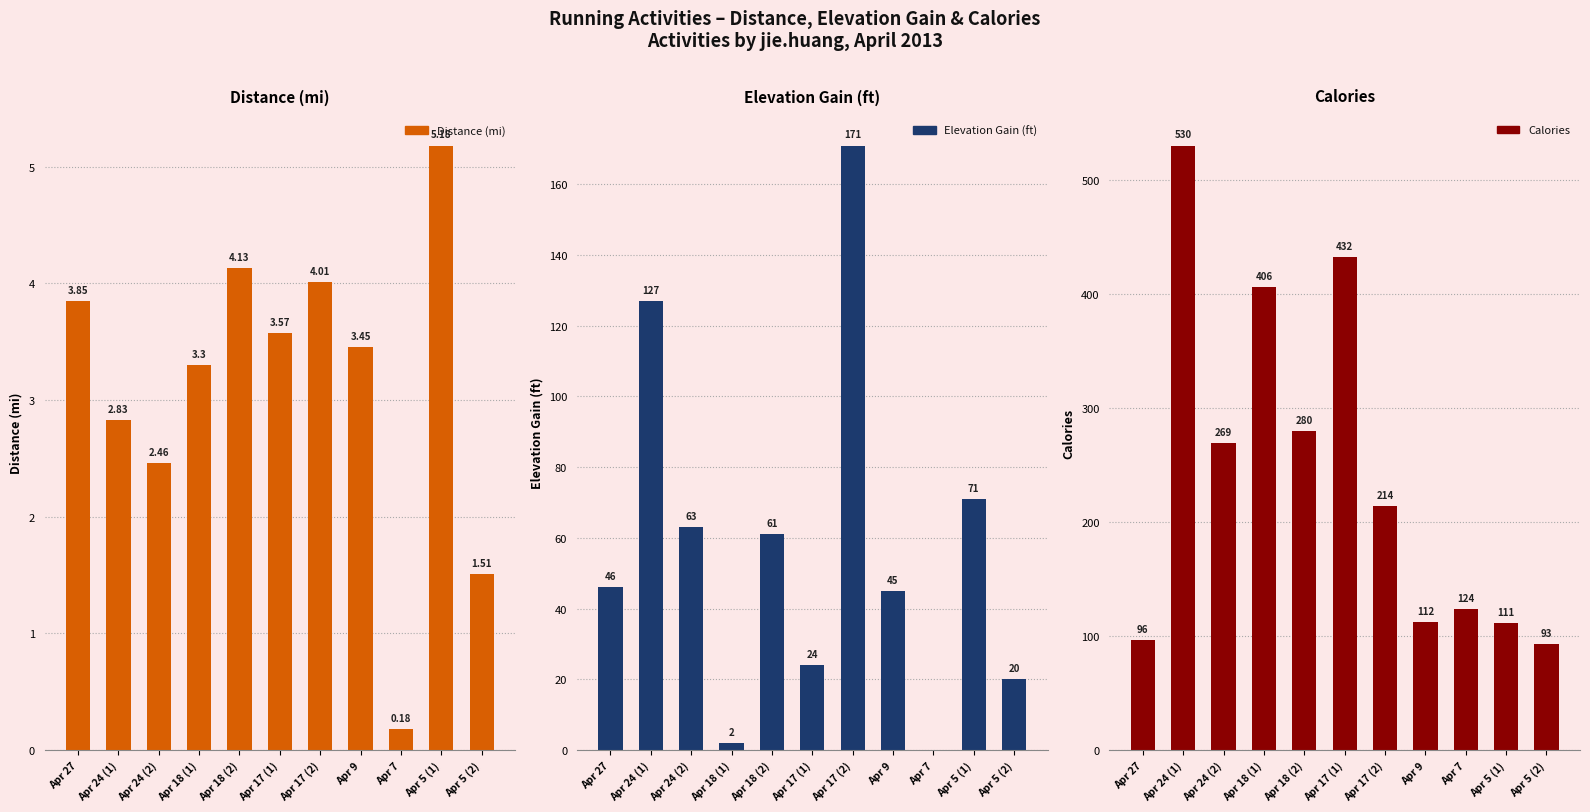

How many bars are there in each group?

3